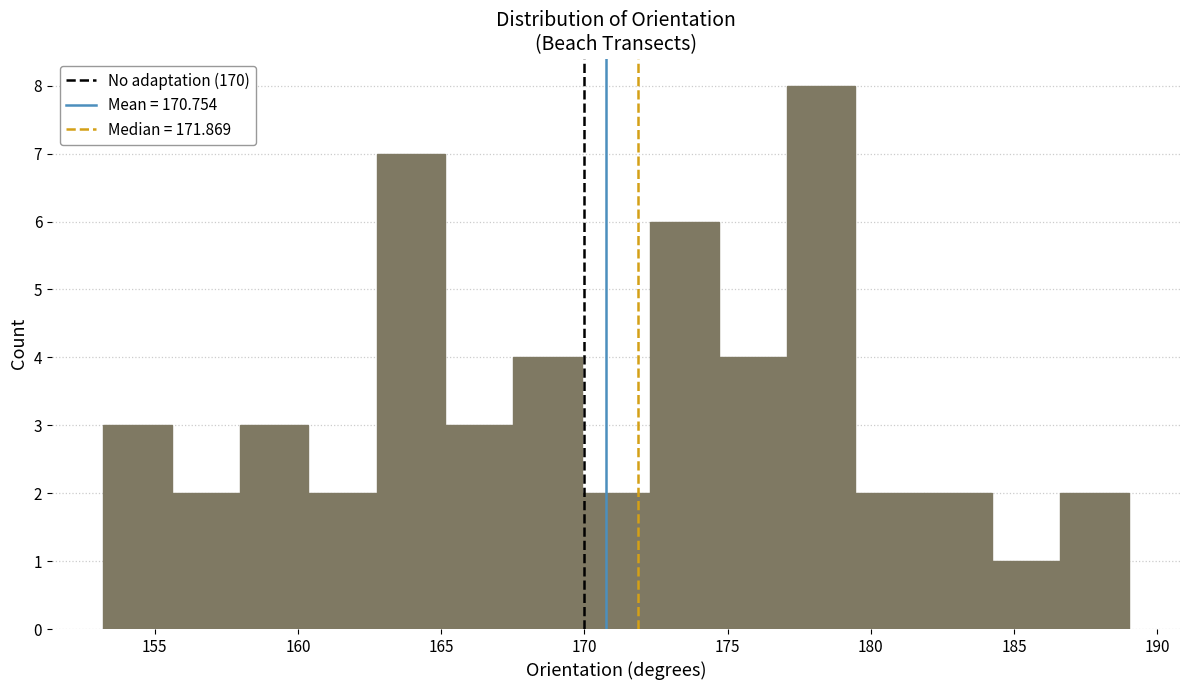

How tall is the bar that spans 184.0 to 186.5 on the x-axis? Neither the bar edges nor the heights are printed on the chart, so give them approximately, as read against the axes.

1